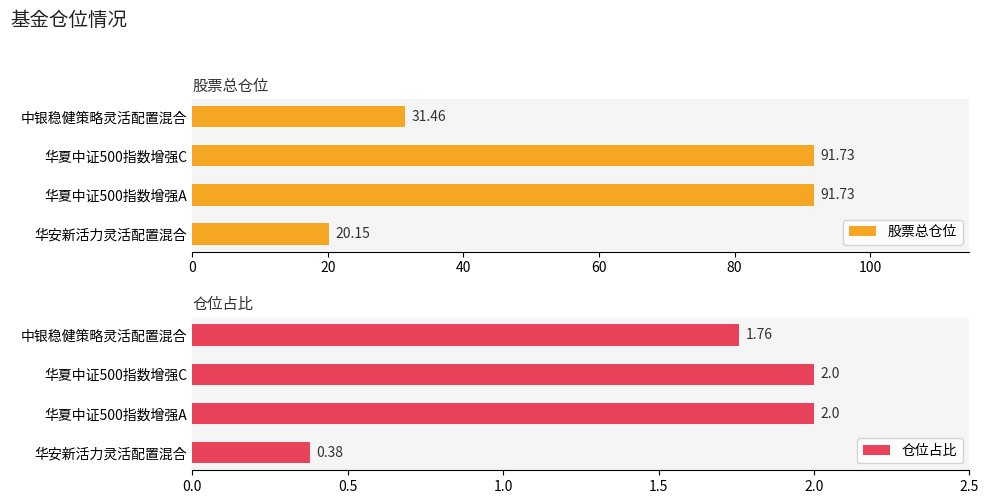

At which label is 股票总仓位 closest to 55?

中银稳健策略灵活配置混合